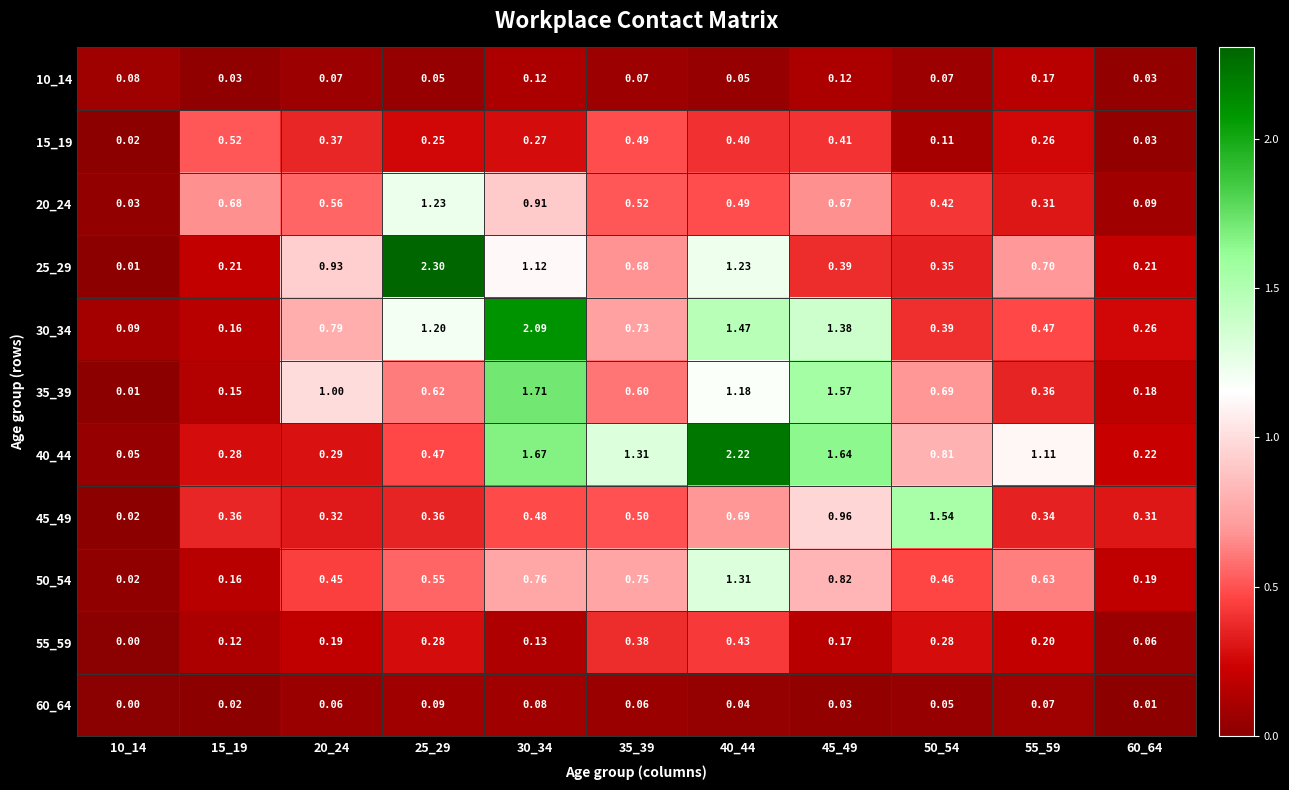

Is the value of 50_54 at 55_59 greater than the value of 55_59 at 30_34?

Yes